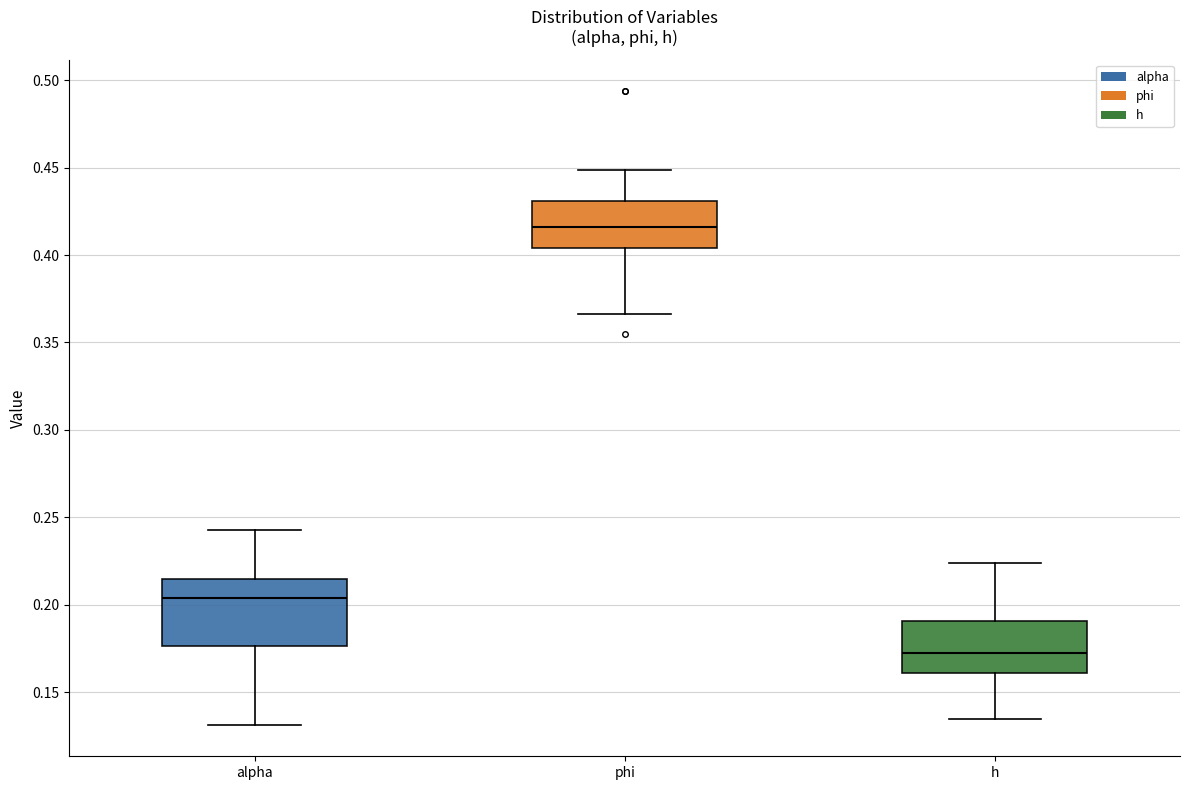

Which box has the lowest median line?

h